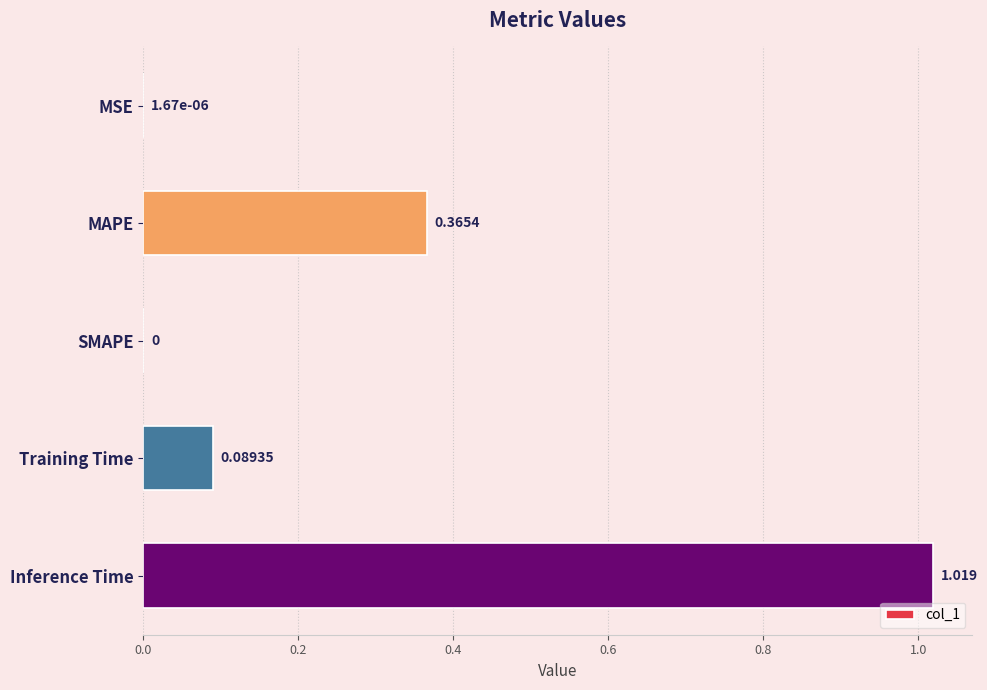

Are the bars grouped side by side (vs. stacked)?

No